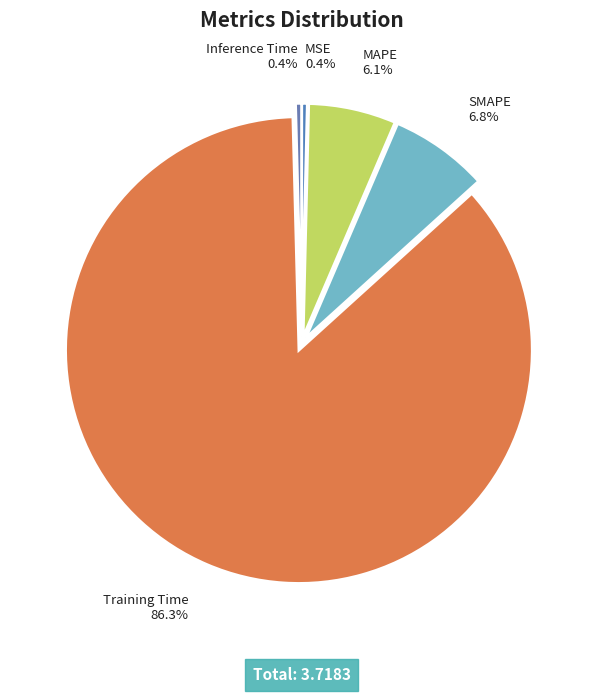

To the nearest percent, what is the difference between the largest and smallest slice percentages?

86%